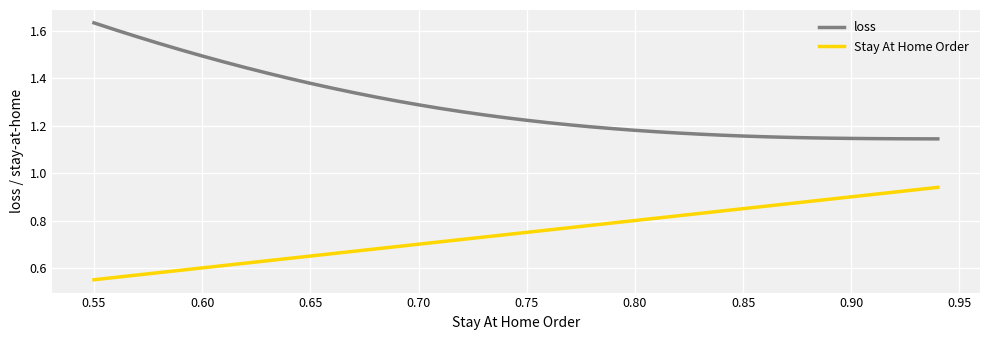

Which series has the largest total across all categories?

loss